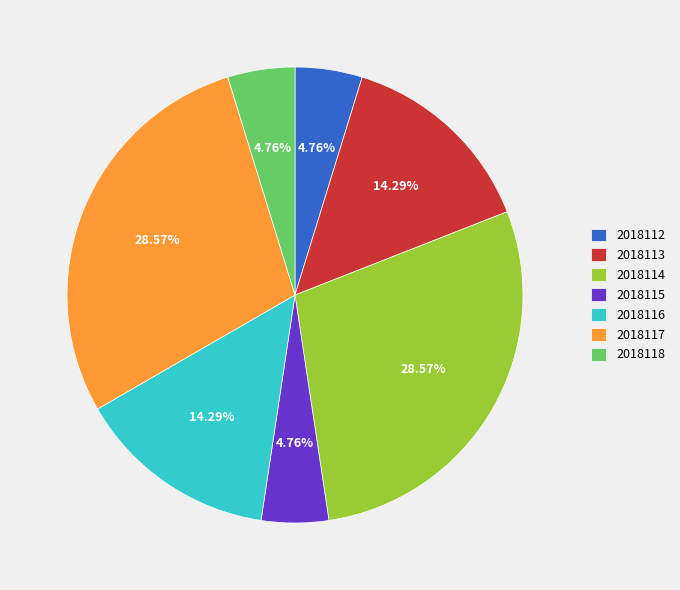

Combined, do 2018116 and 2018113 account for over 50%?

No